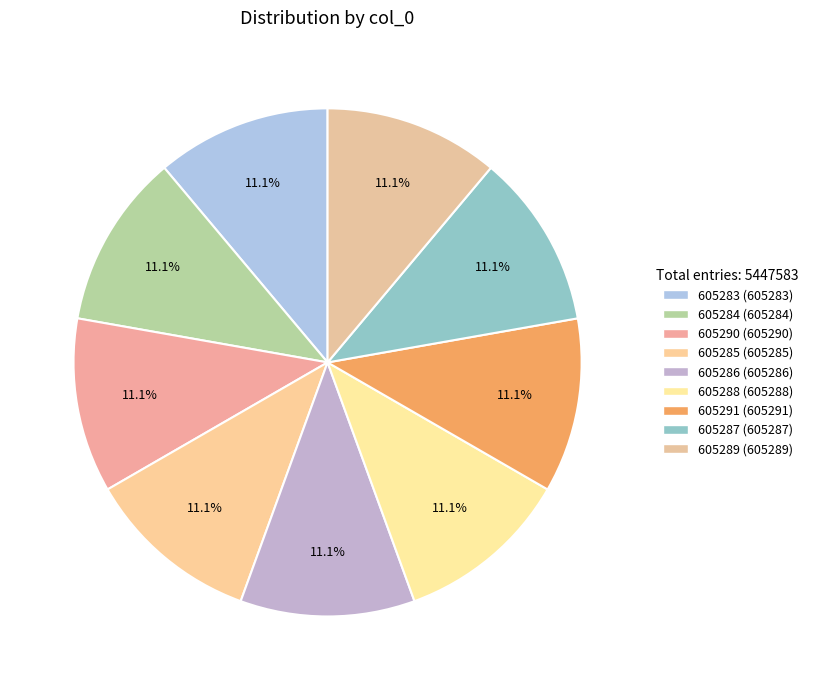

Count the number of slices in the pie.

9